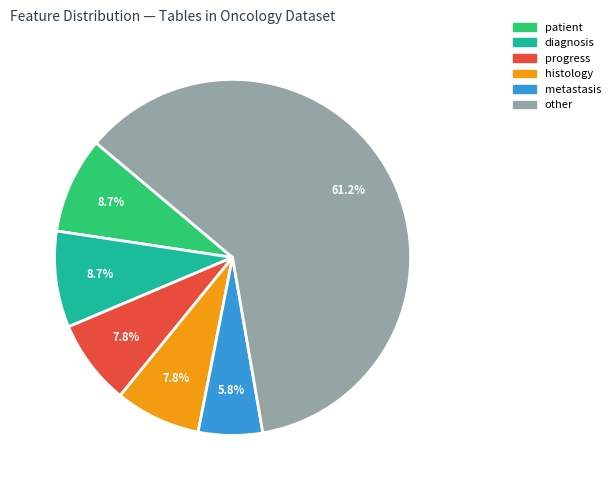

Combined, do other and patient account for over 50%?

Yes